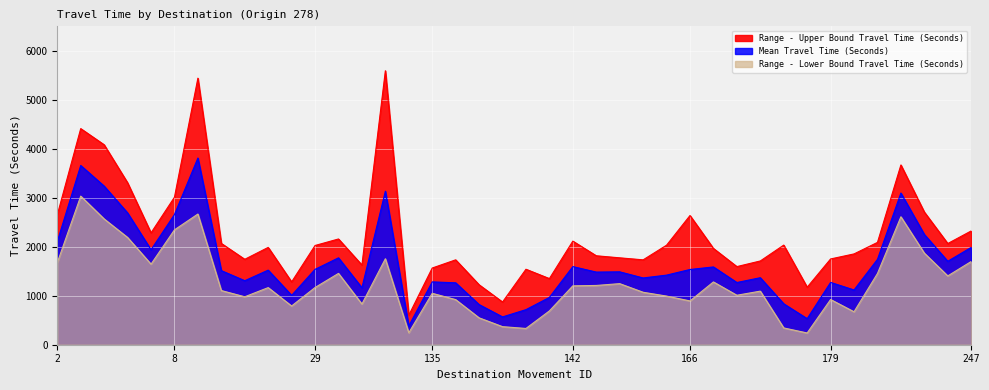

How many interior local peaks does the Range - Upper Bound Travel Time (Seconds) series have?

11